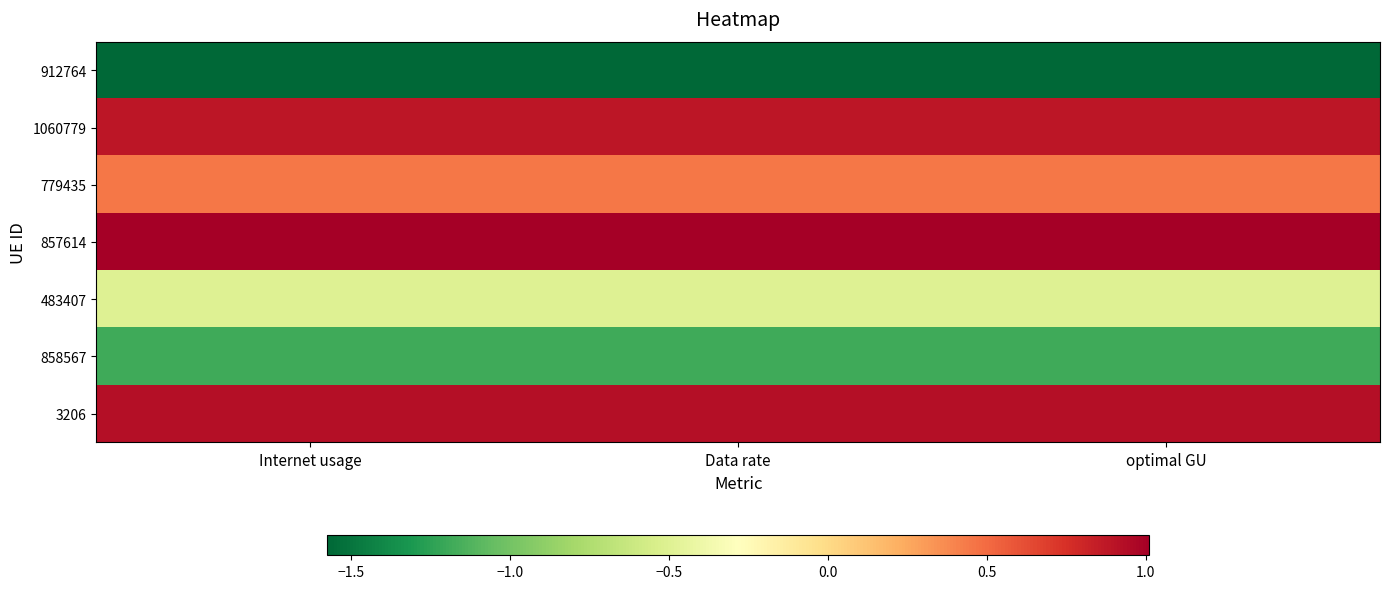

Reading left to right, what are all the values shown in this chart?

912764: Internet usage=-1.6	Data rate=-1.6	optimal GU=-1.6
1060779: Internet usage=0.9	Data rate=0.9	optimal GU=0.9
779435: Internet usage=0.4	Data rate=0.4	optimal GU=0.4
857614: Internet usage=1.0	Data rate=1.0	optimal GU=1.0
483407: Internet usage=-0.5	Data rate=-0.5	optimal GU=-0.5
858567: Internet usage=-1.2	Data rate=-1.2	optimal GU=-1.2
3206: Internet usage=0.9	Data rate=0.9	optimal GU=0.9